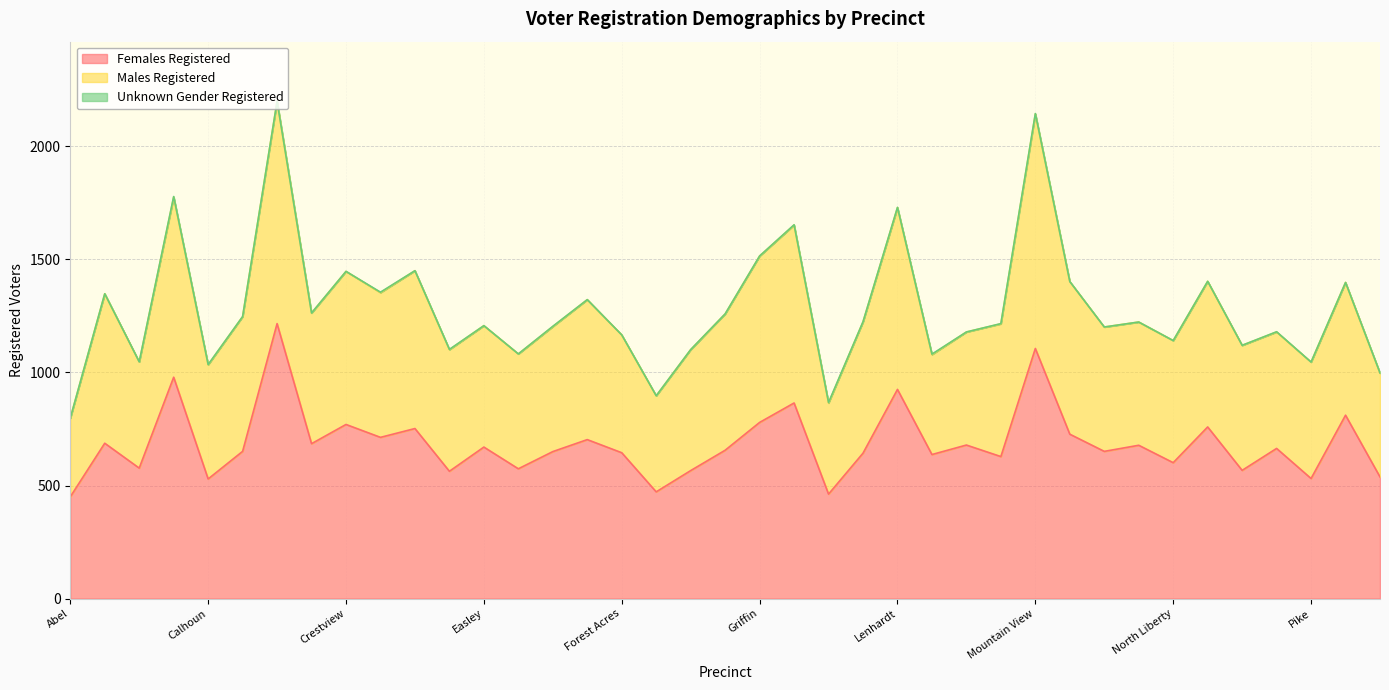

The Females Registered series shows 577 at Arial Mill. True or false?

True